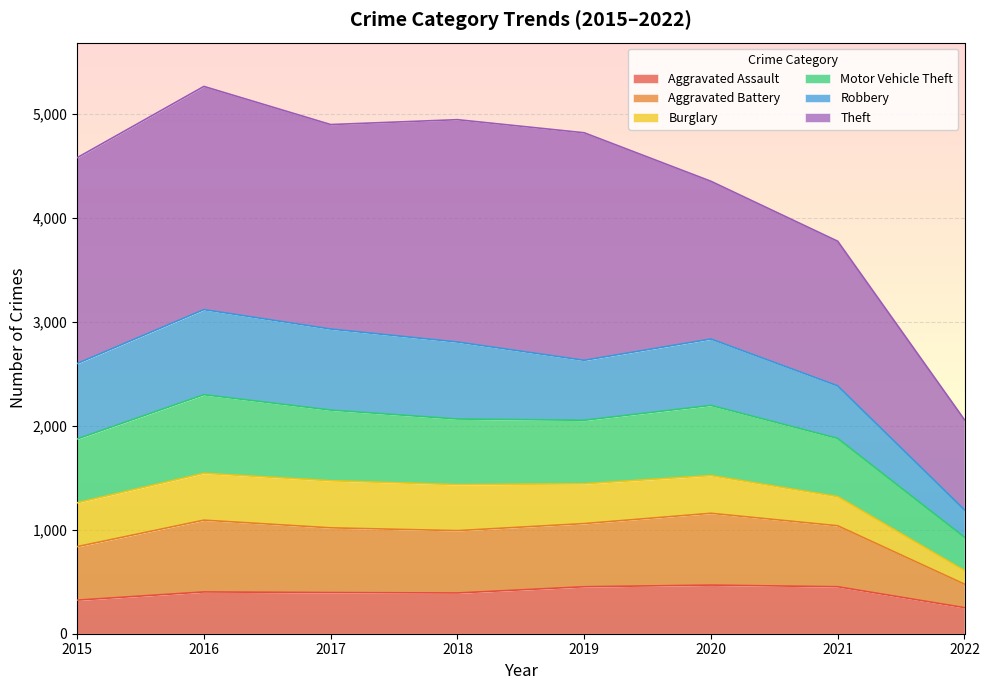

Rank the categories by Aggravated Battery value from lowest to highest.

2022, 2015, 2021, 2018, 2019, 2017, 2020, 2016